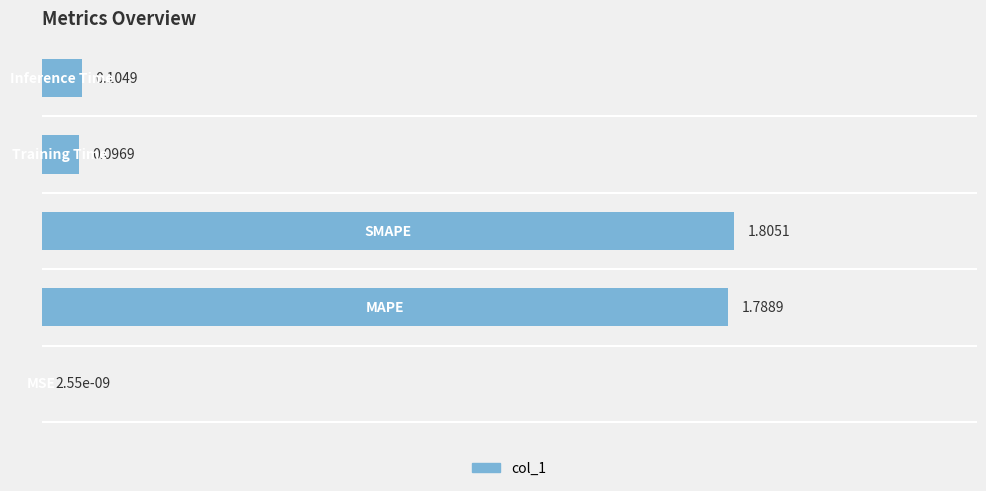

What is the sum of all values?

3.8